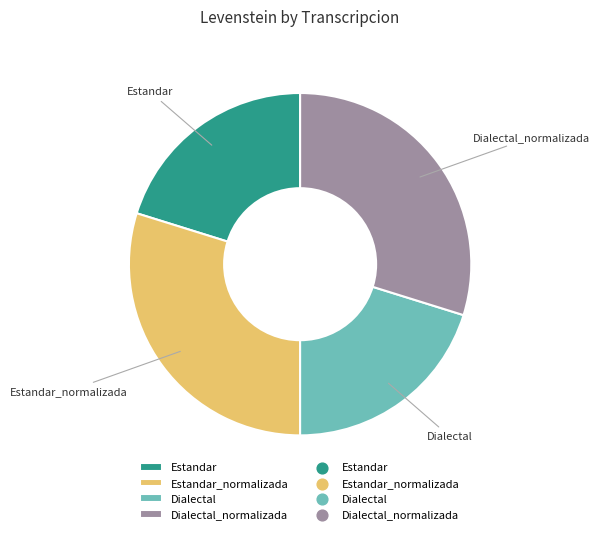

How many slices are in this pie chart?

4